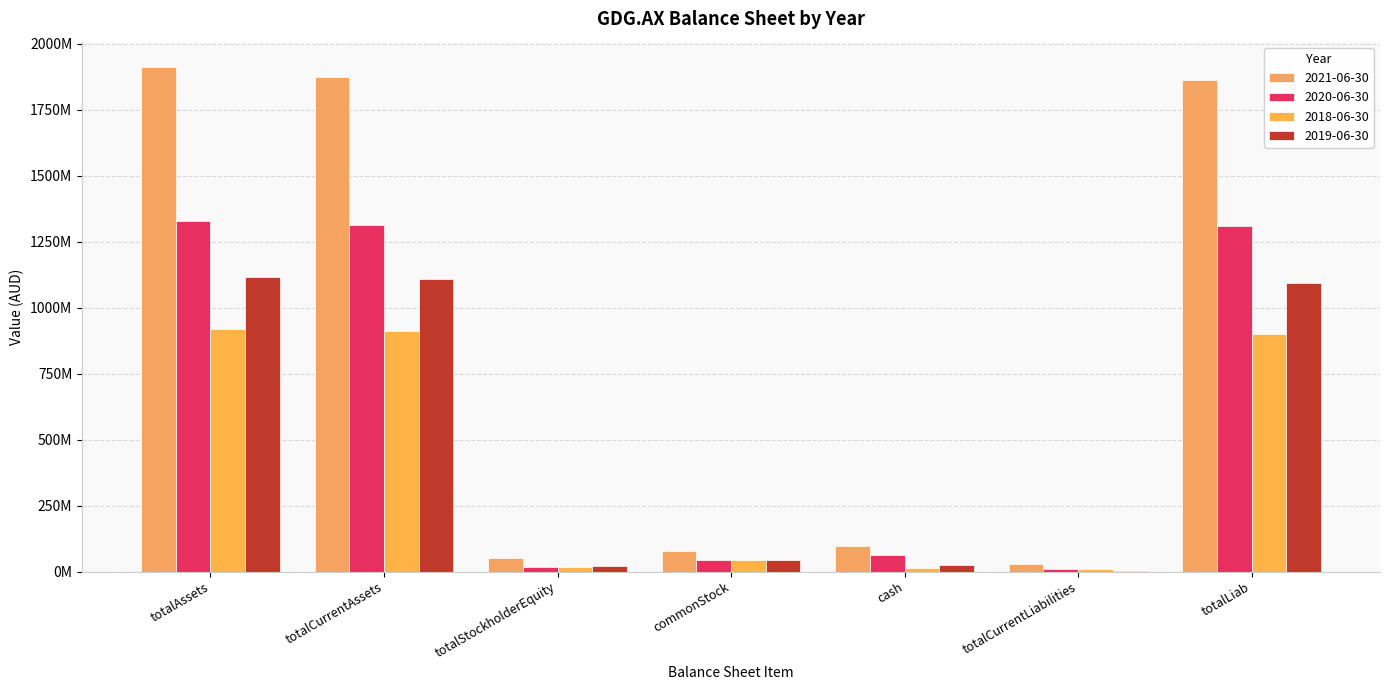

The 2019-06-30 series shows 27830513 at commonStock. True or false?

False